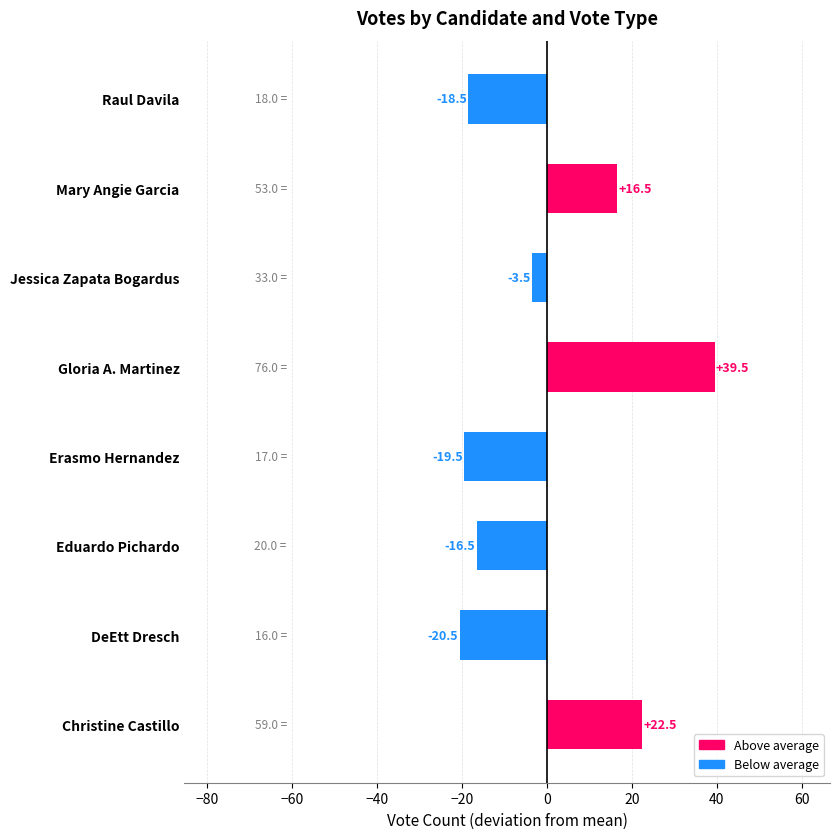

What is the greatest value displayed?

39.5